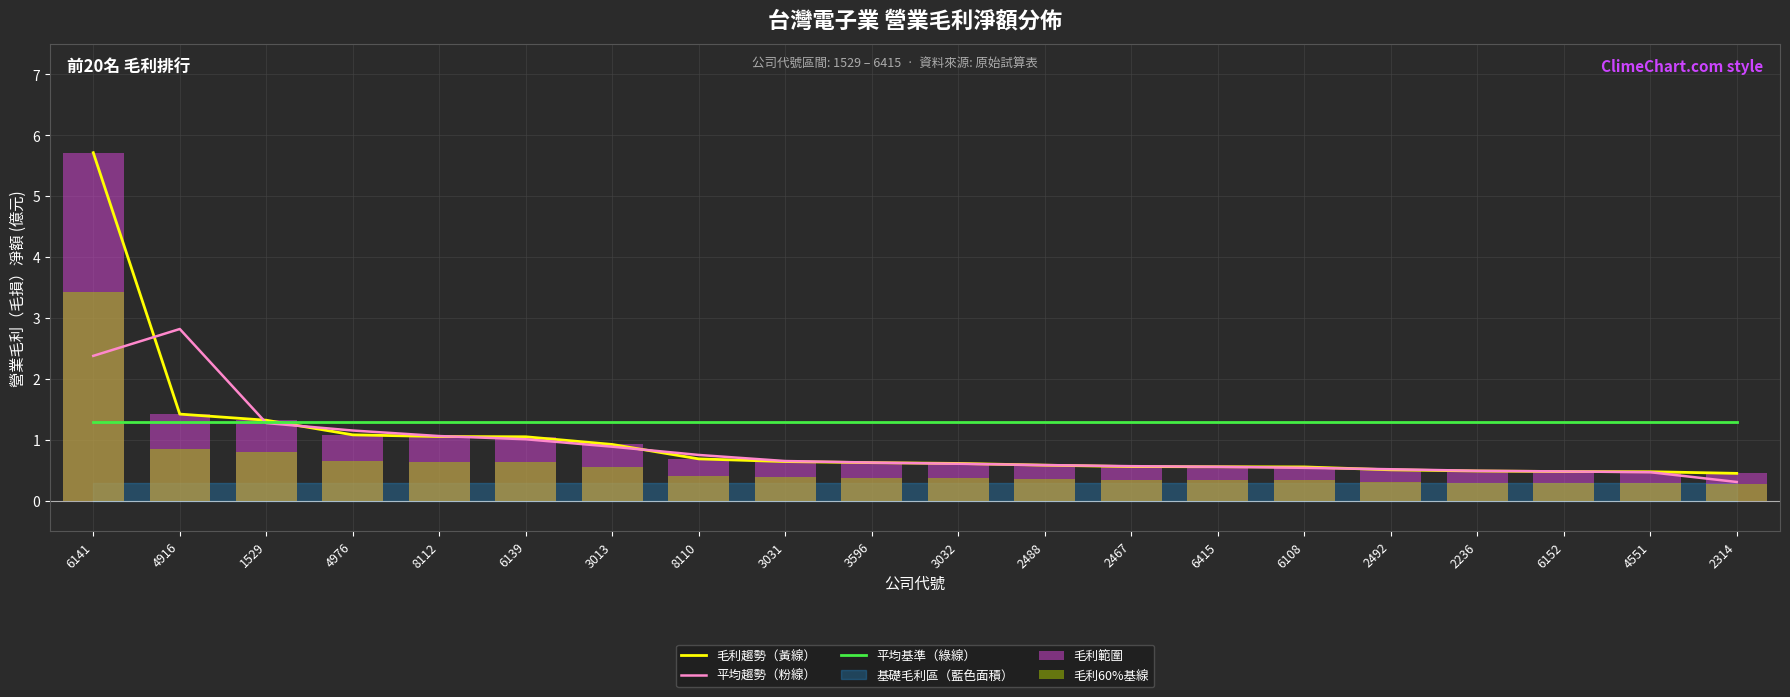

Reading left to right, transcribe all the data shown in this chart.

毛利趨勢（黃線）: 6141=5.7	4916=1.4	1529=1.3	4976=1.1	8112=1.1	6139=1.1	3013=0.9	8110=0.7	3031=0.6	3596=0.6	3032=0.6	2488=0.6	2467=0.6	6415=0.6	6108=0.6	2492=0.5	2236=0.5	6152=0.5	4551=0.5	2314=0.5
平均趨勢（粉線）: 6141=2.4	4916=2.8	1529=1.3	4976=1.2	8112=1.1	6139=1.0	3013=0.9	8110=0.8	3031=0.7	3596=0.6	3032=0.6	2488=0.6	2467=0.6	6415=0.6	6108=0.5	2492=0.5	2236=0.5	6152=0.5	4551=0.5	2314=0.3
平均基準（綠線）: 6141=1.3	4916=1.3	1529=1.3	4976=1.3	8112=1.3	6139=1.3	3013=1.3	8110=1.3	3031=1.3	3596=1.3	3032=1.3	2488=1.3	2467=1.3	6415=1.3	6108=1.3	2492=1.3	2236=1.3	6152=1.3	4551=1.3	2314=1.3